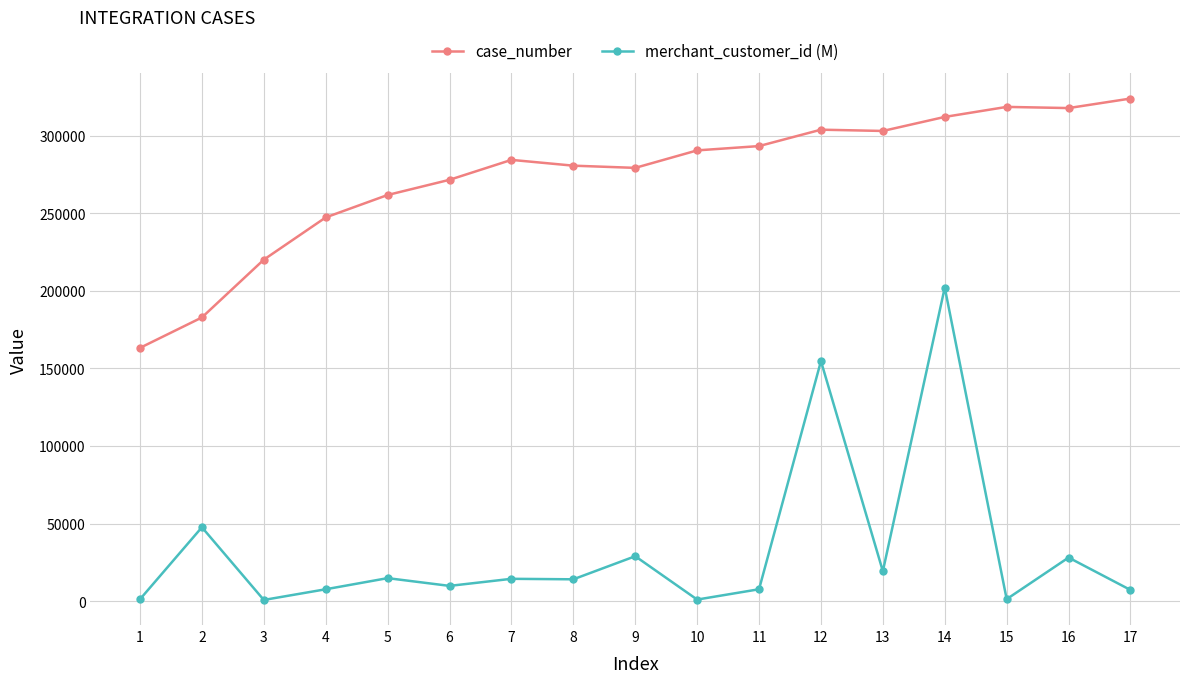

How many categories are shown in the chart?

17